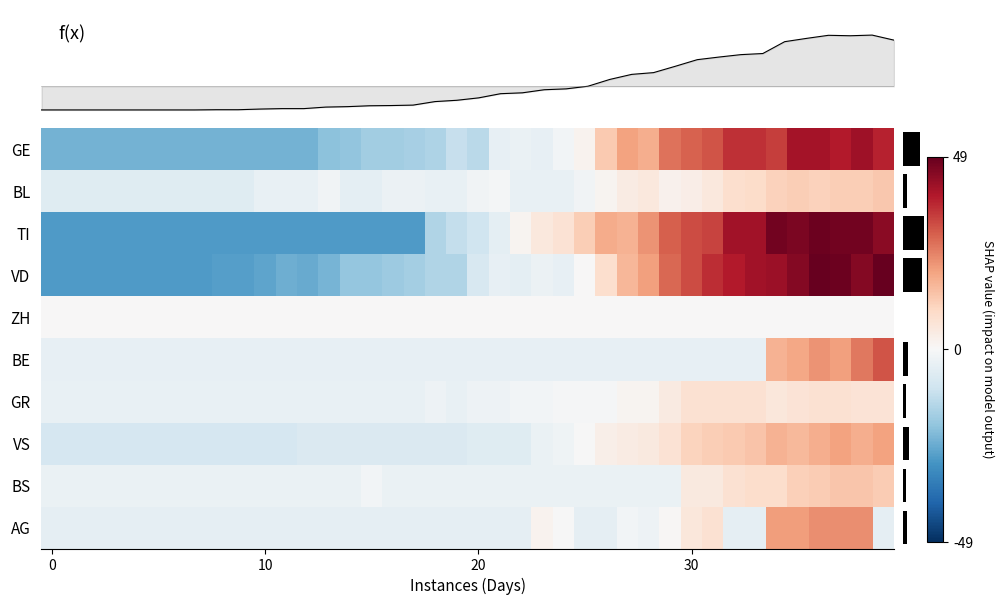

Which has a higher value, 4 or 25?

25